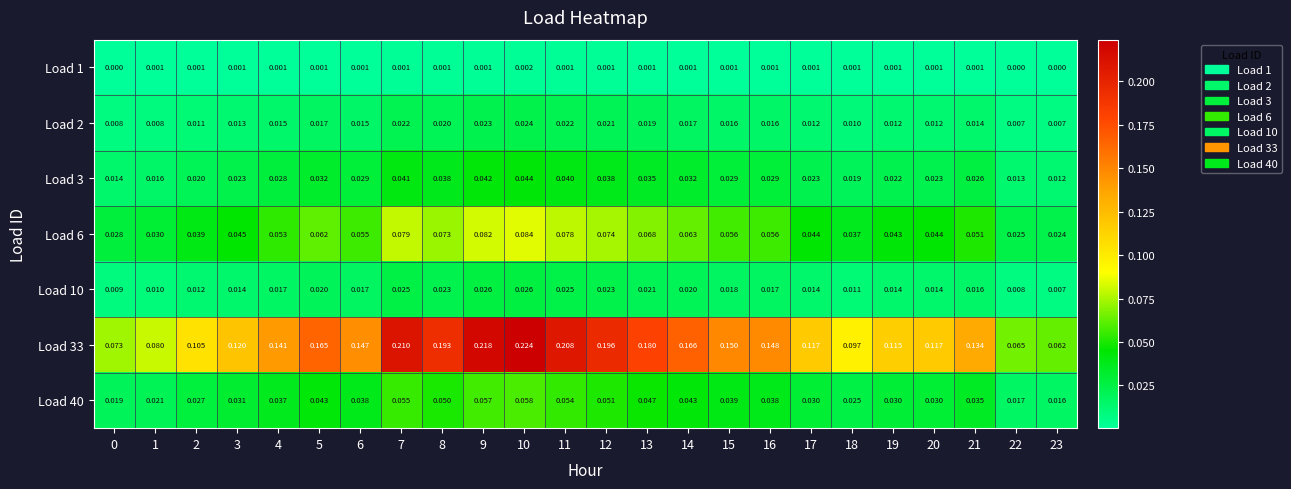

At which category is the sum across all series the highest?

10